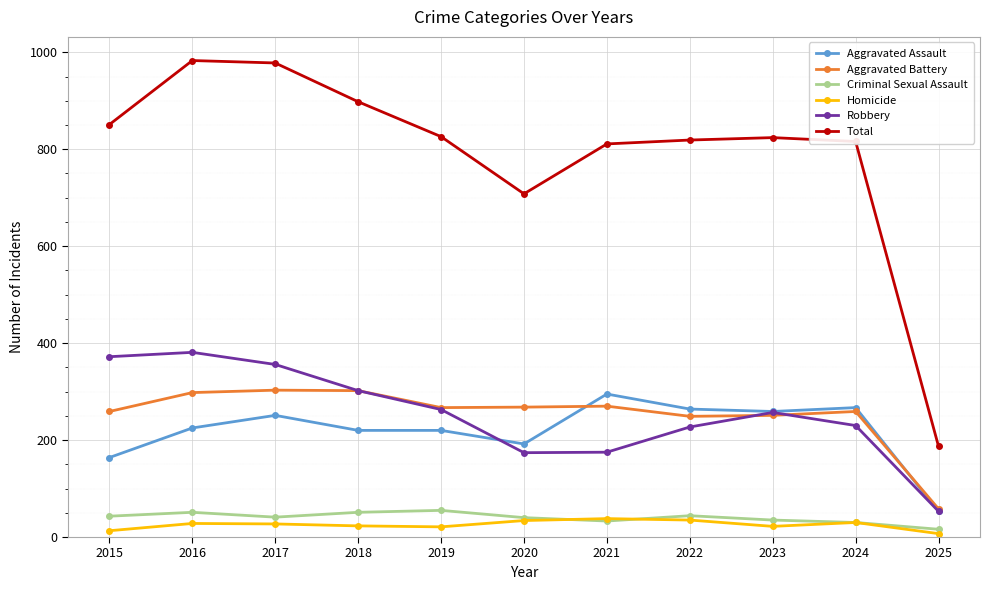

Which series has the largest range (max minus min)?

Total